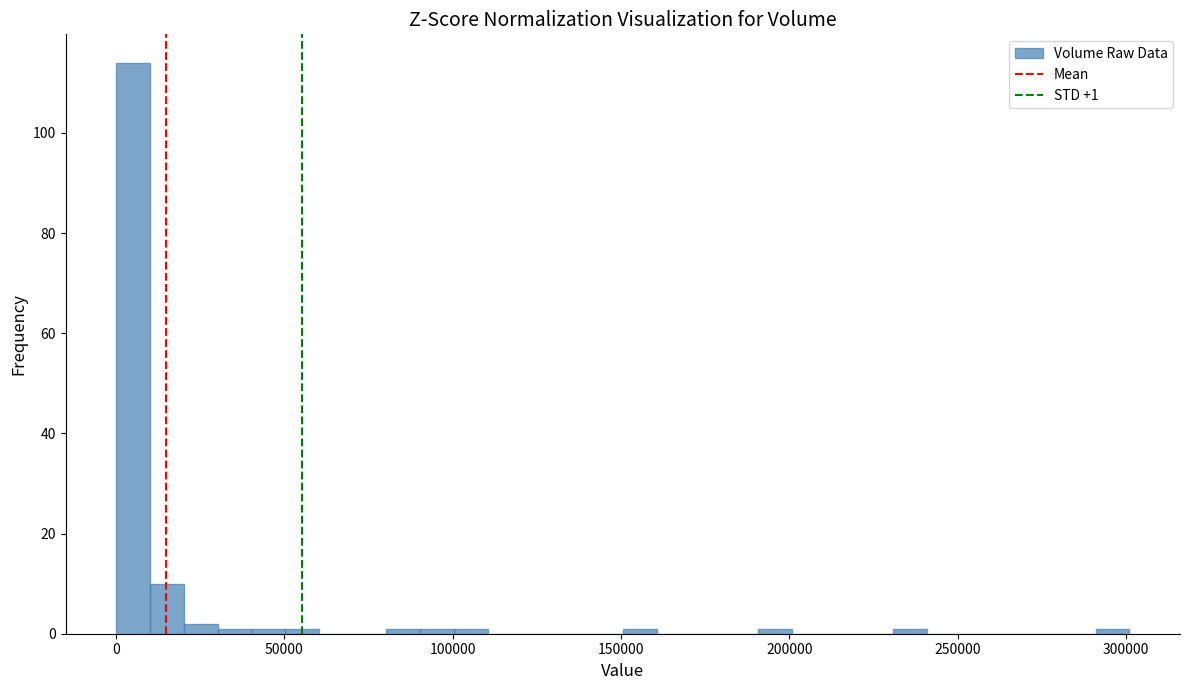

Around what value on the x-axis is the tallest bar? Give the approximate position of its centre, as read against the axis.

5000